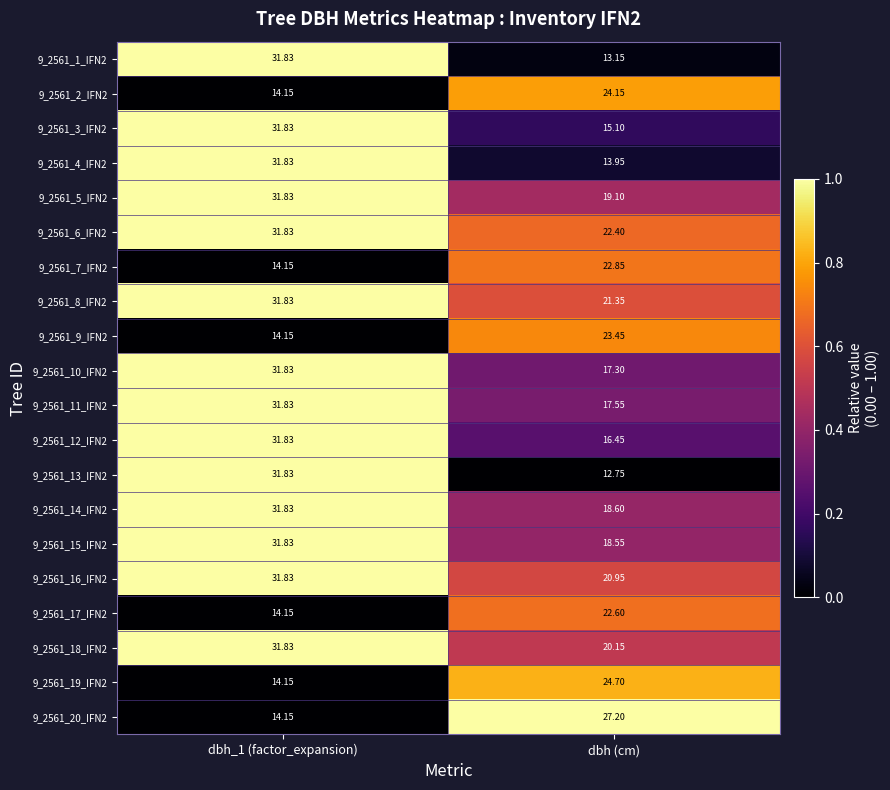

Which series changed the most between dbh_1 (factor_expansion) and dbh (cm)?

9_2561_13_IFN2